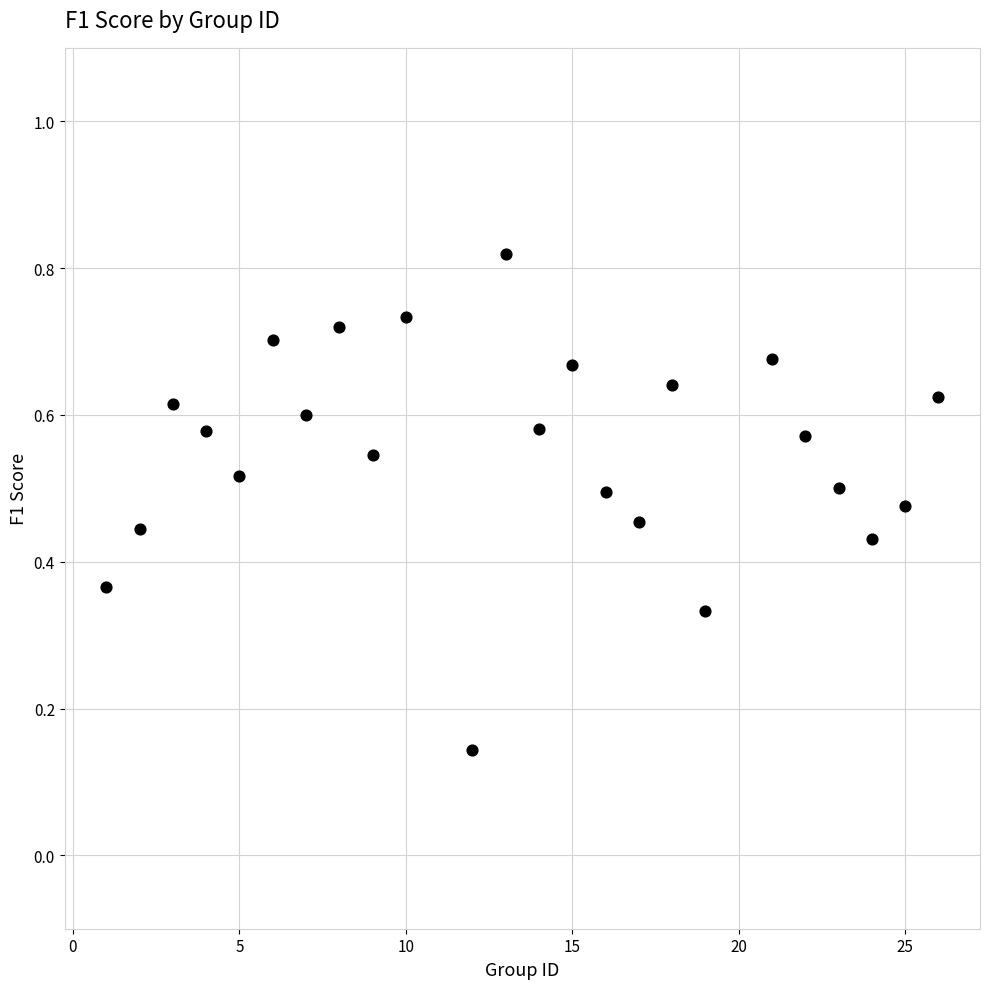

Count the number of points in this scatter plot.

24